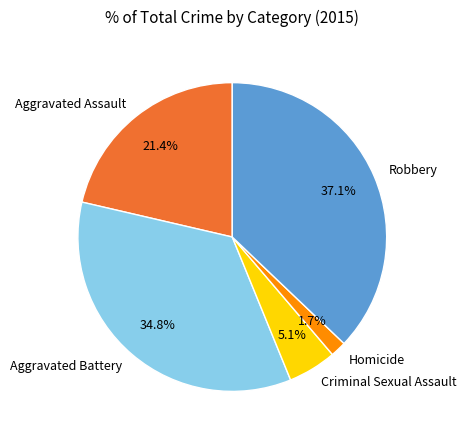

Count the number of slices in the pie.

5